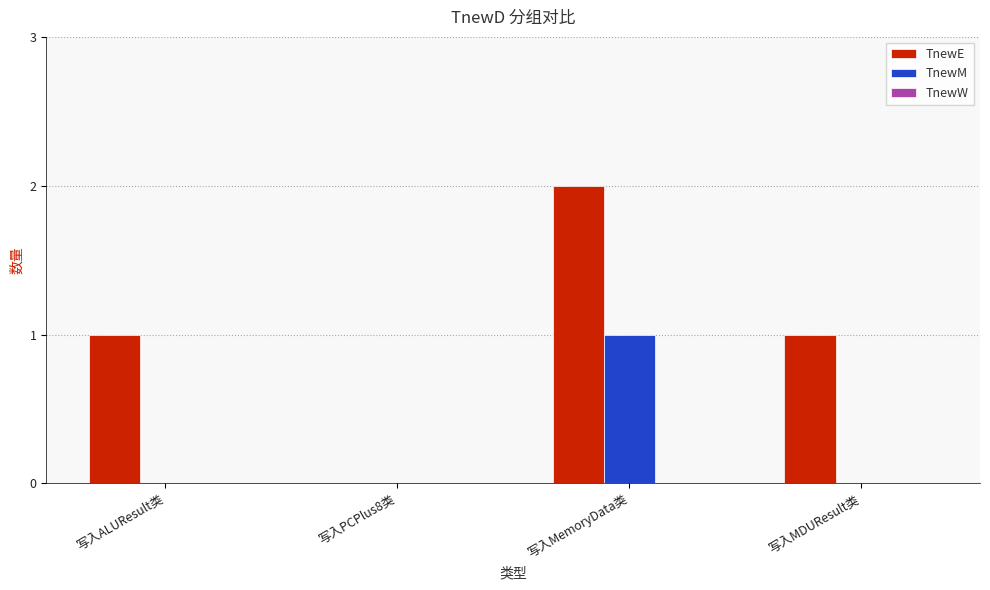

What is the sum of all TnewE values?

4